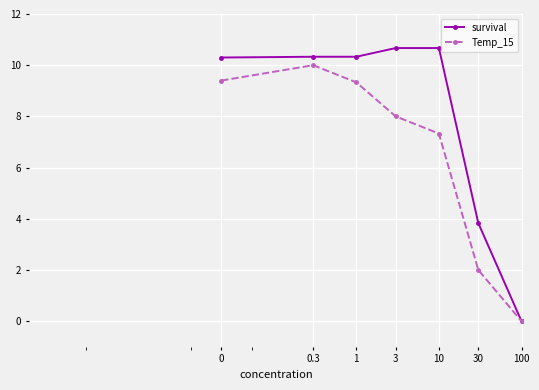

In Temp_15, how many points are higher than both neighbors (excluding endpoints)?

1